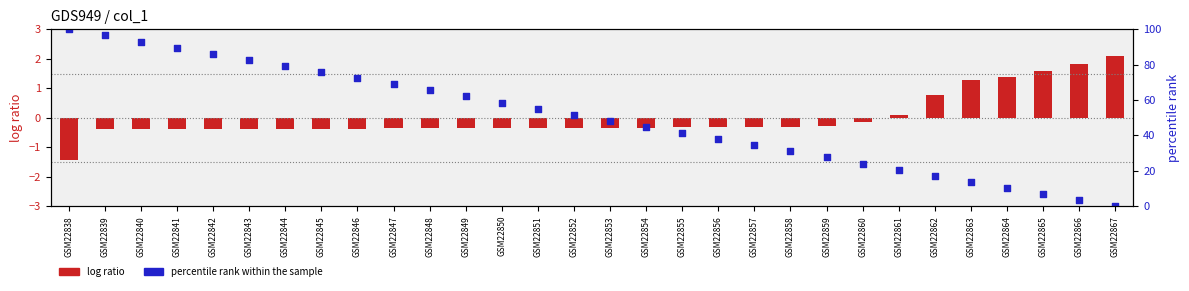

Which series has the largest Y range (max minus min)?

percentile rank within the sample